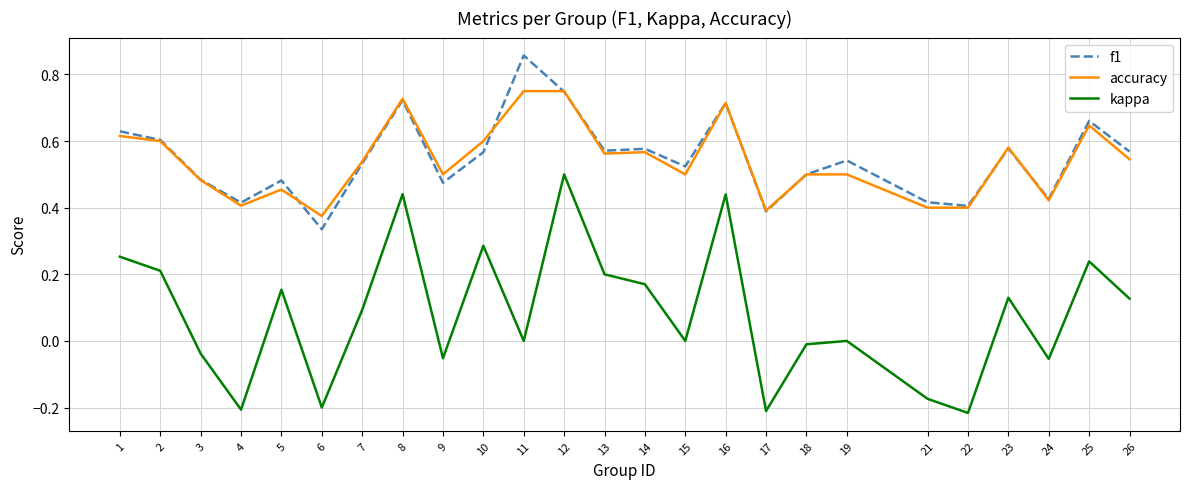

Between 4 and 23, which series saw the biggest shift?

kappa